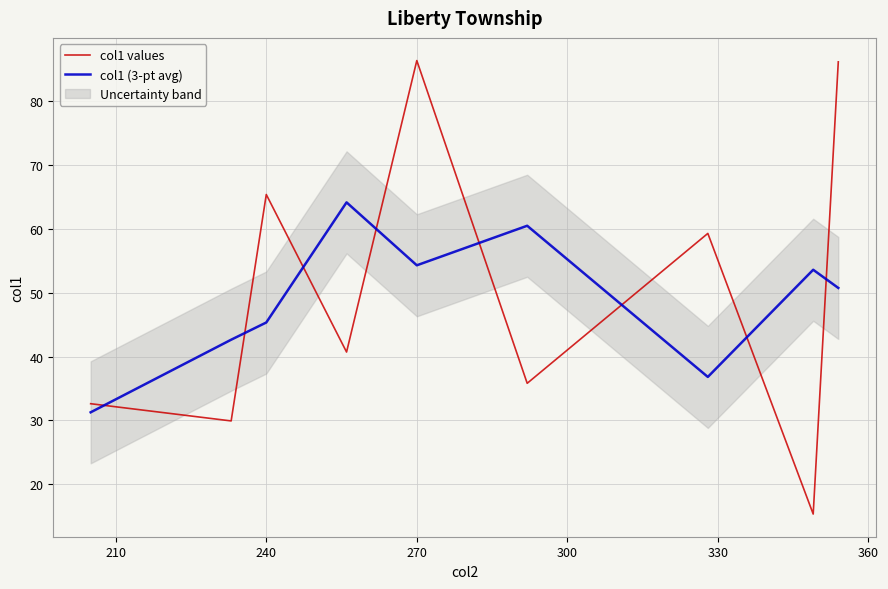

What is the value of the col1 values point at the 6th from the left?

35.8